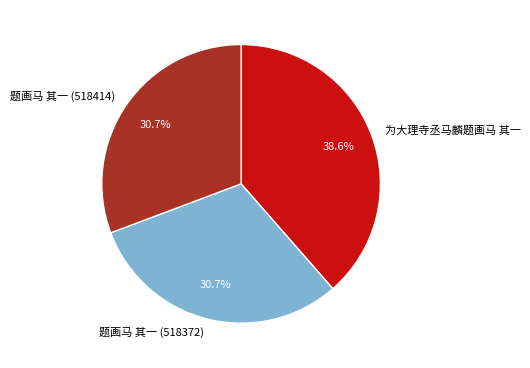

Which has a higher value, 为大理寺丞马麟题画马 其一 or 题画马 其一 (518372)?

为大理寺丞马麟题画马 其一